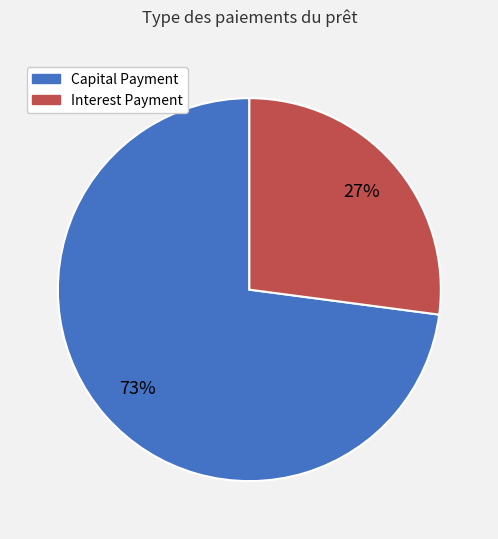

Which slice represents more than half of the pie?

Capital Payment